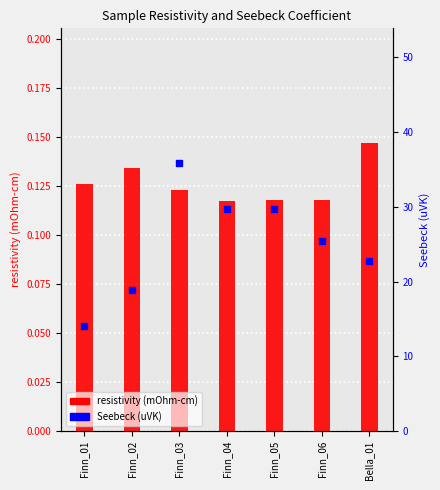

Which series has the largest total across all categories?

Seebeck (uVK)